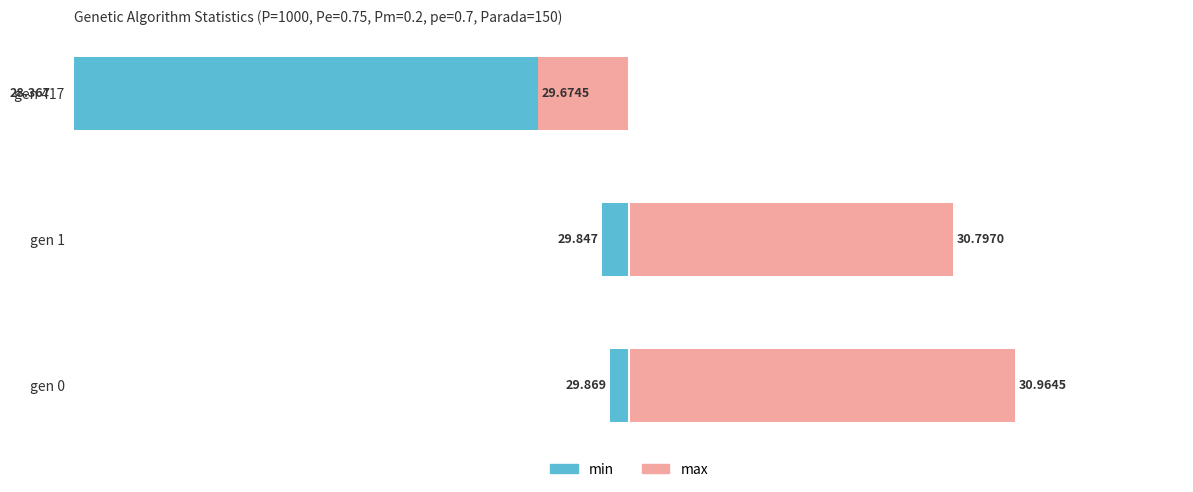

Is the value of min at gen 1 greater than the value of max at gen 0?

No